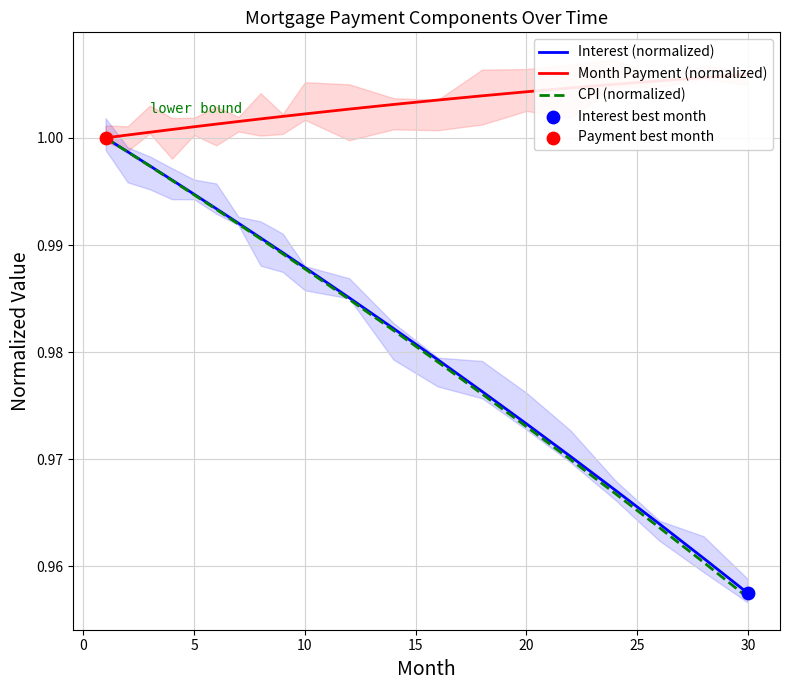

Where is CPI (normalized) nearest to the value 0?

30